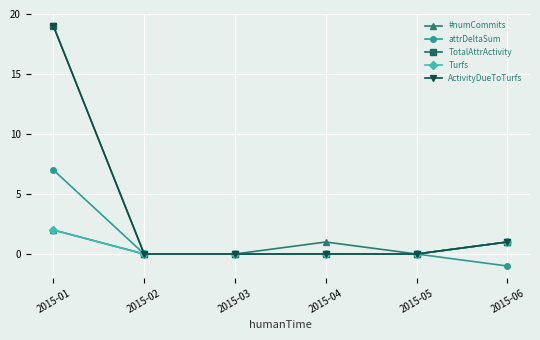

Rank the categories by TotalAttrActivity value from highest to lowest.

2015-01, 2015-06, 2015-02, 2015-03, 2015-04, 2015-05